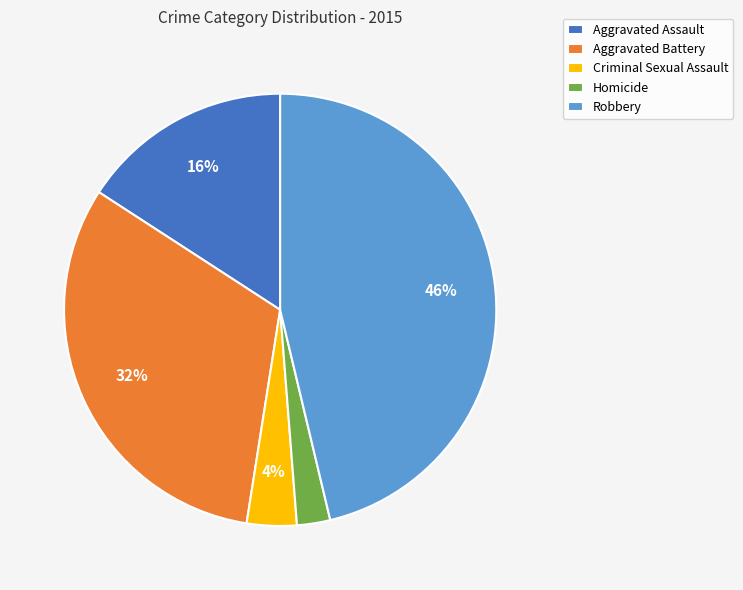

Does any single category account for the majority?

No